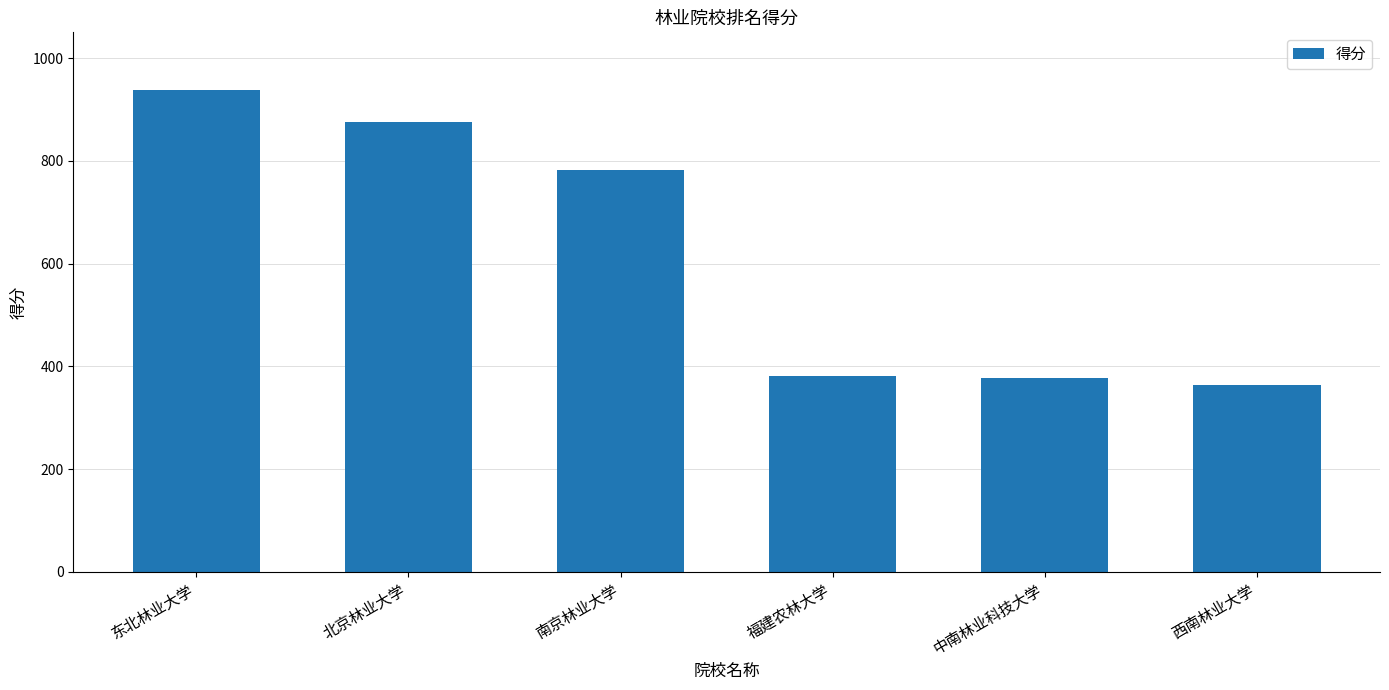

What is the maximum value shown in the chart?

937